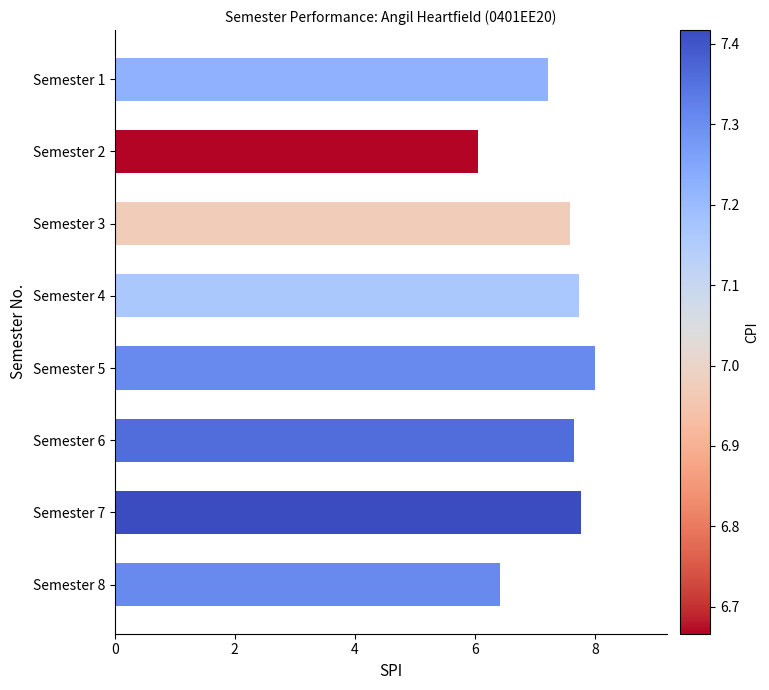

What is the greatest value displayed?

8.0